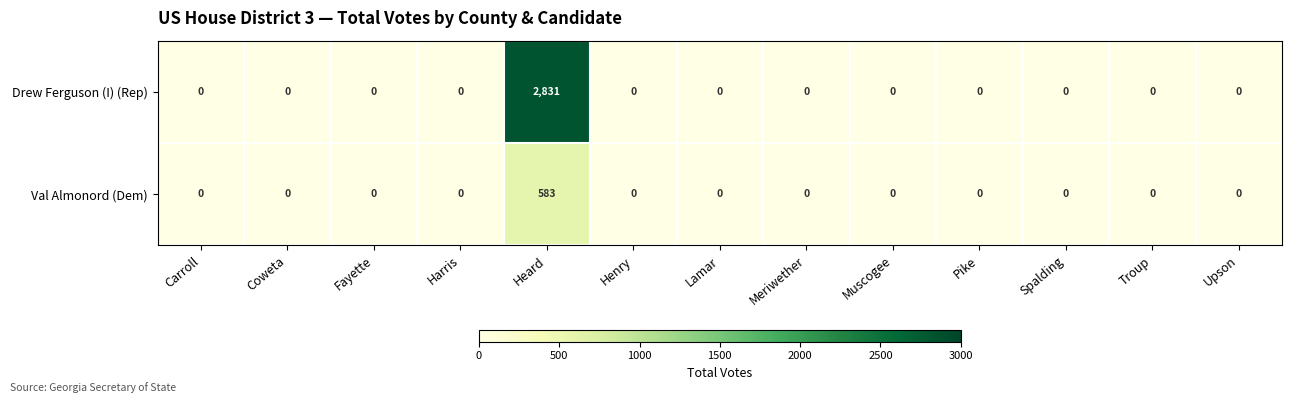

What is the sum of all Val Almonord (Dem) values?

583